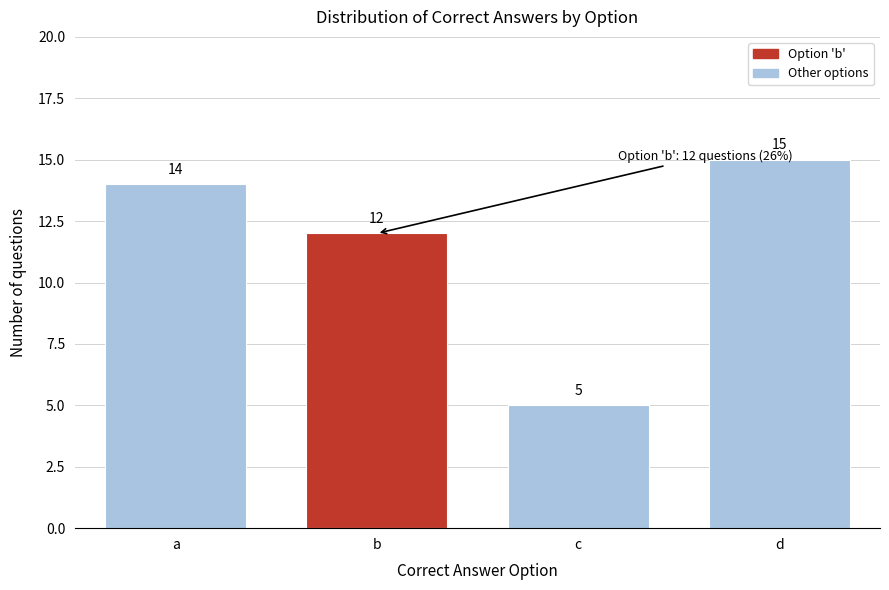

Reading right to left, what are all the values shown in this chart?

d=15	c=5	b=12	a=14